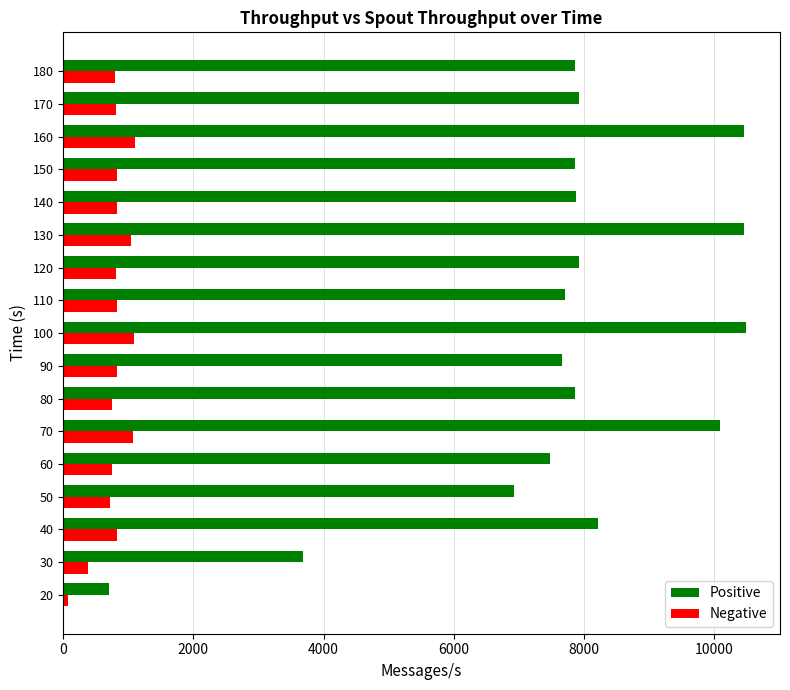

At how many categories does at least one series exceed 4767?

15